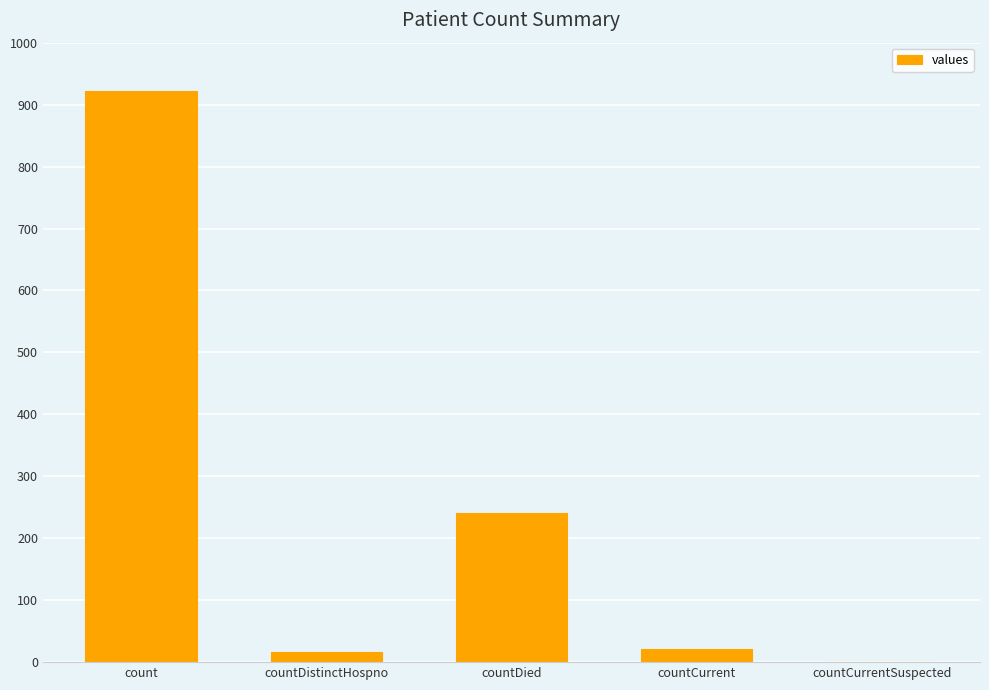

What is the change in value from countDistinctHospno to countCurrentSuspected?

-16